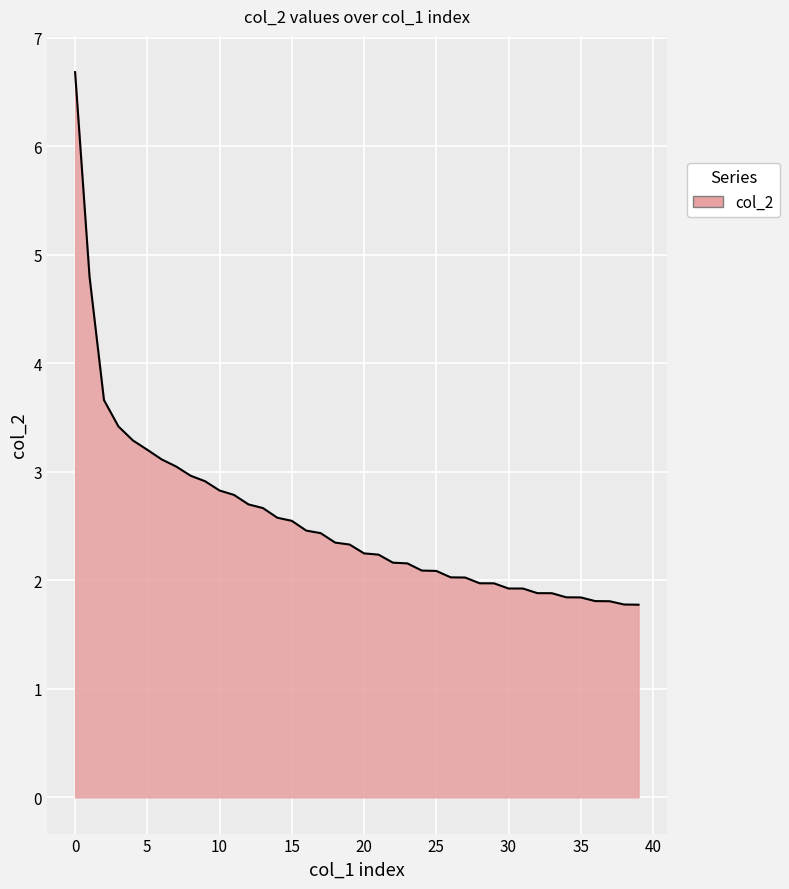

What is the average value?

2.6